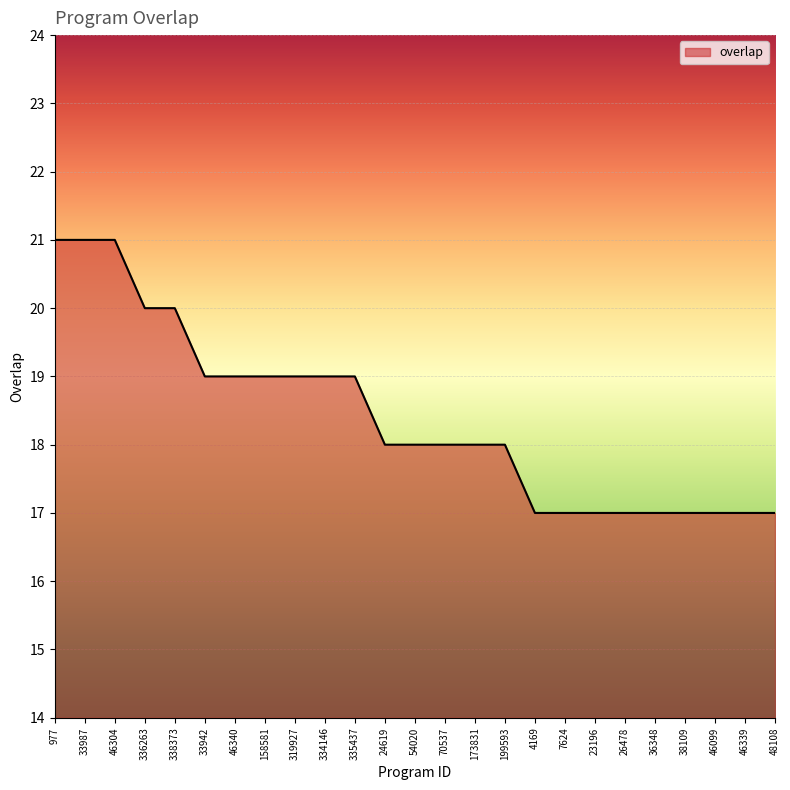

Where does the data first go above 18?

977